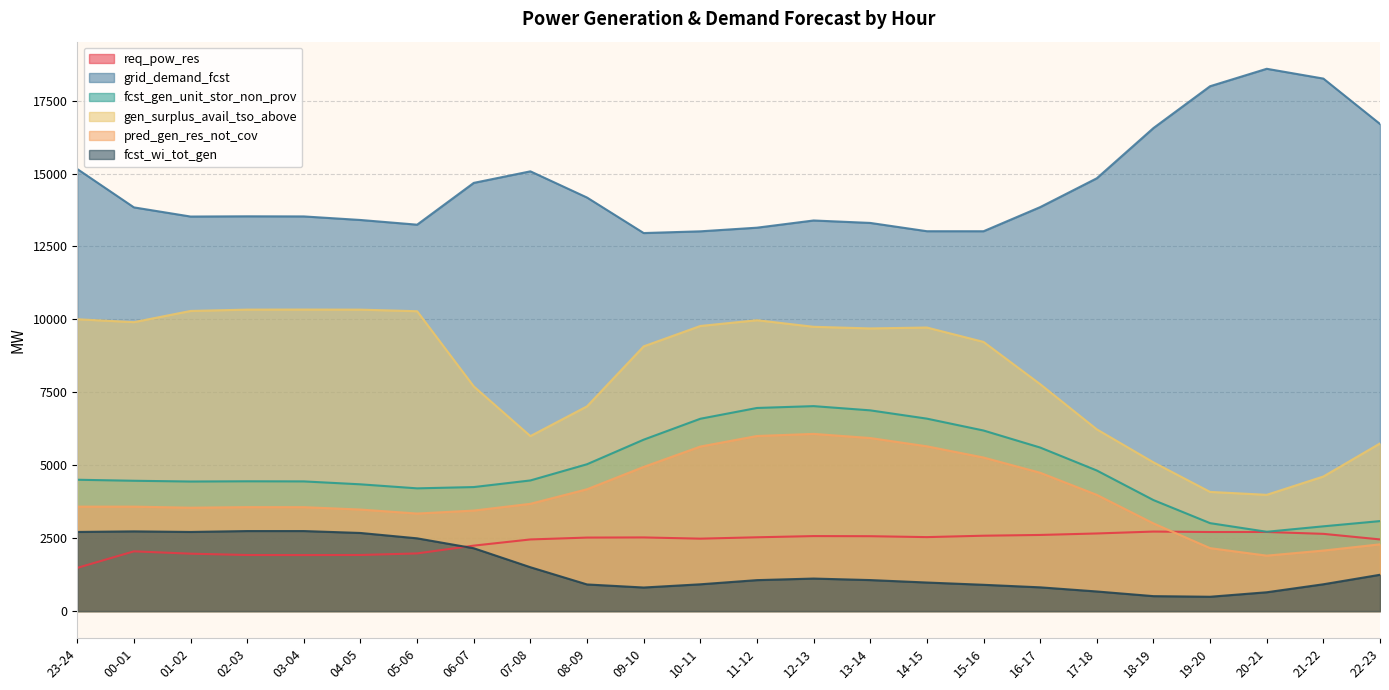

List the series in order of their peak value, highest first.

grid_demand_fcst, gen_surplus_avail_tso_above, fcst_gen_unit_stor_non_prov, pred_gen_res_not_cov, fcst_wi_tot_gen, req_pow_res